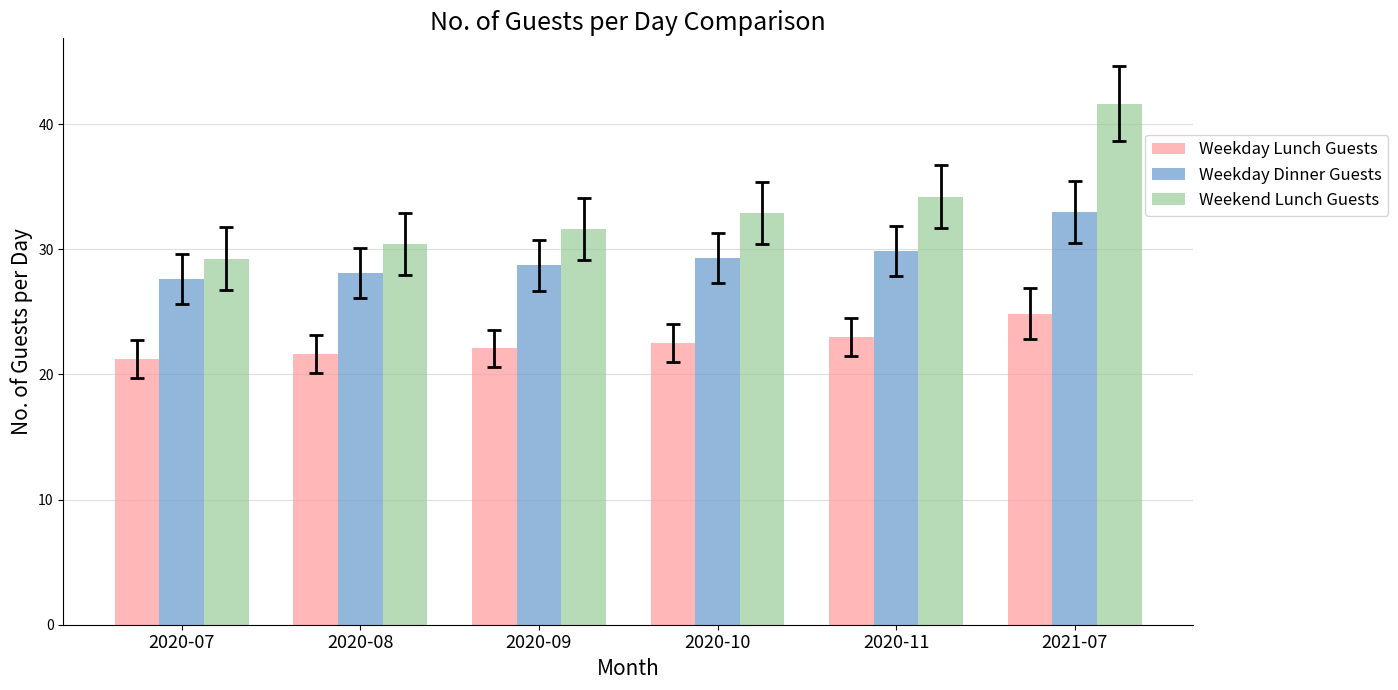

What is the label of the 2nd bar from the right?

2020-11